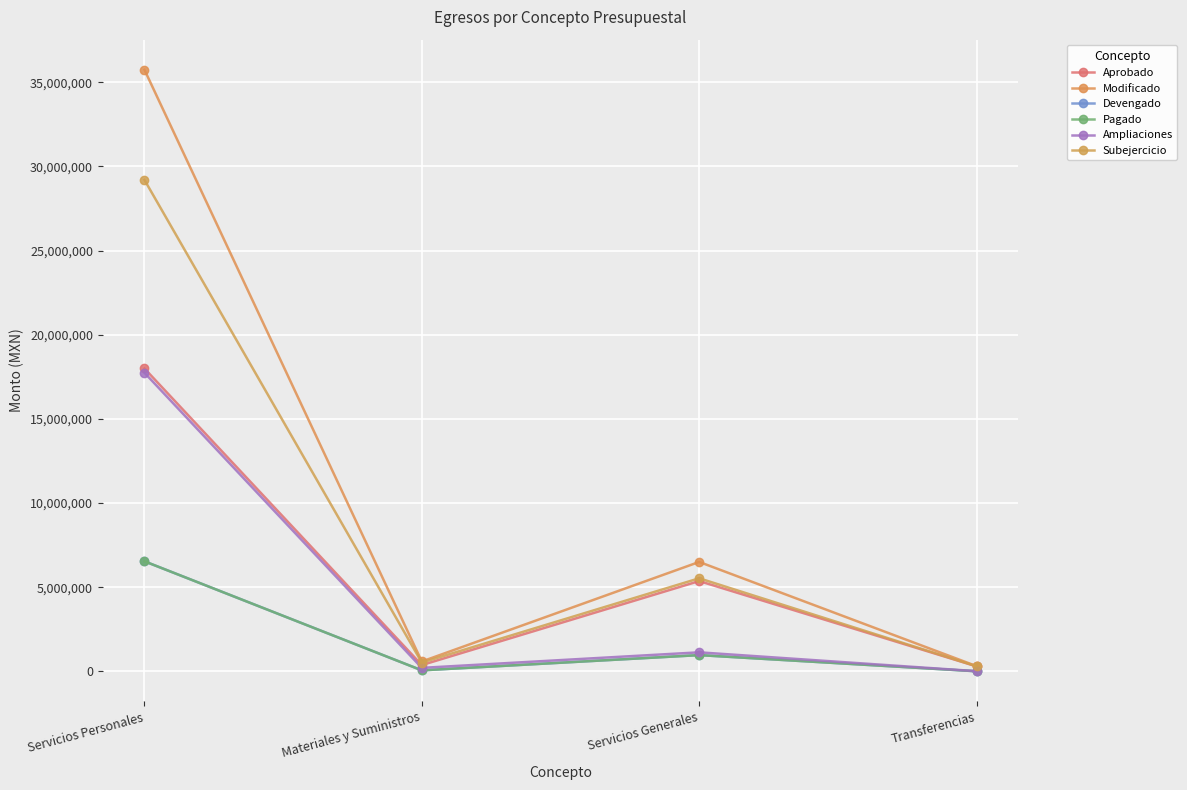

At which category is the sum across all series the highest?

Servicios Personales